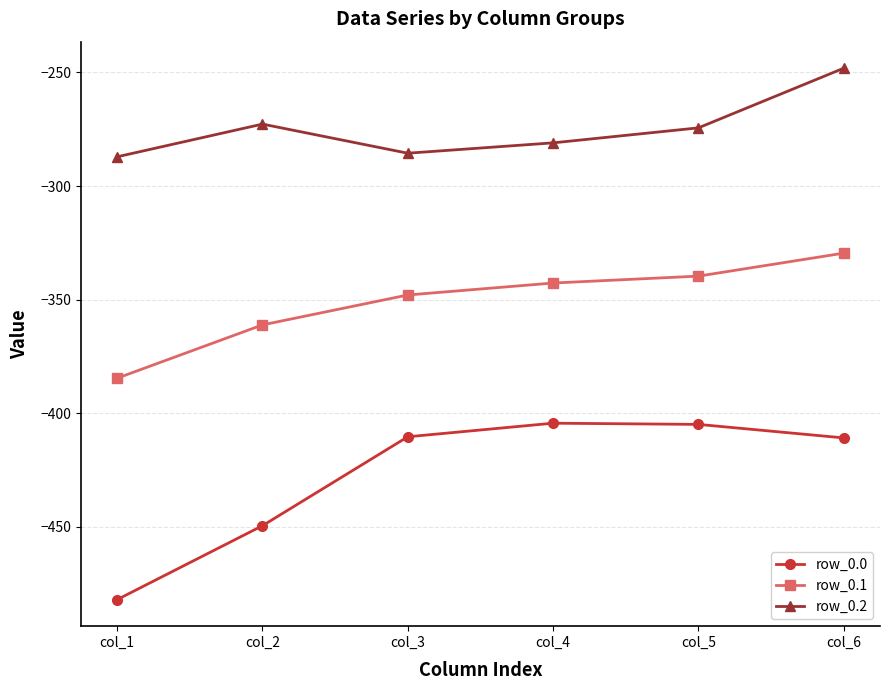

The value of row_0.0 at col_5 is -404.9. True or false?

True